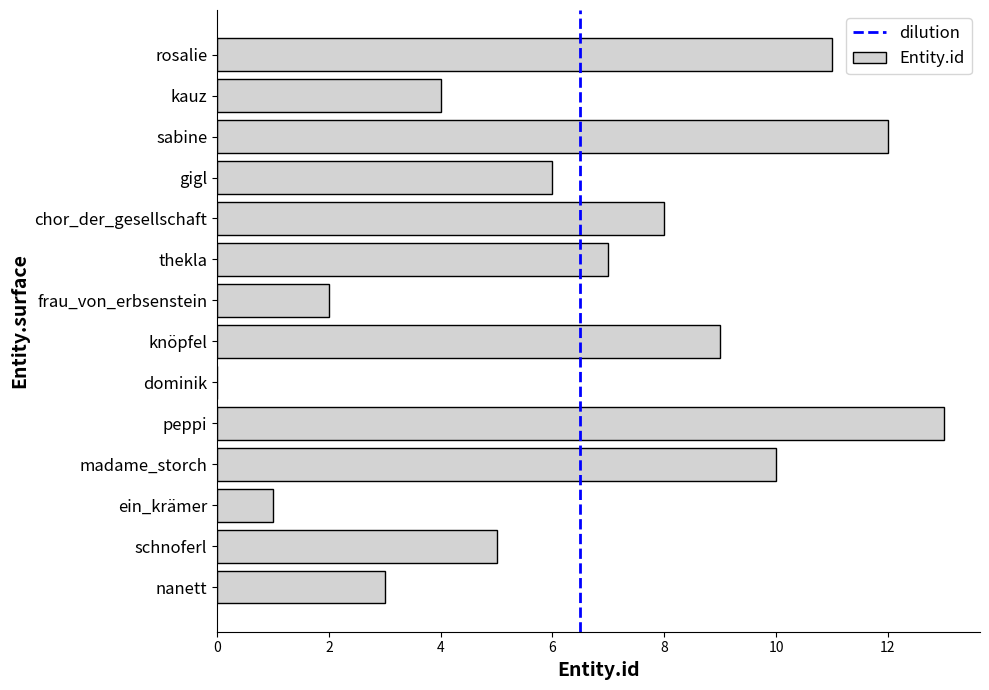

The value at kauz is 2. True or false?

False